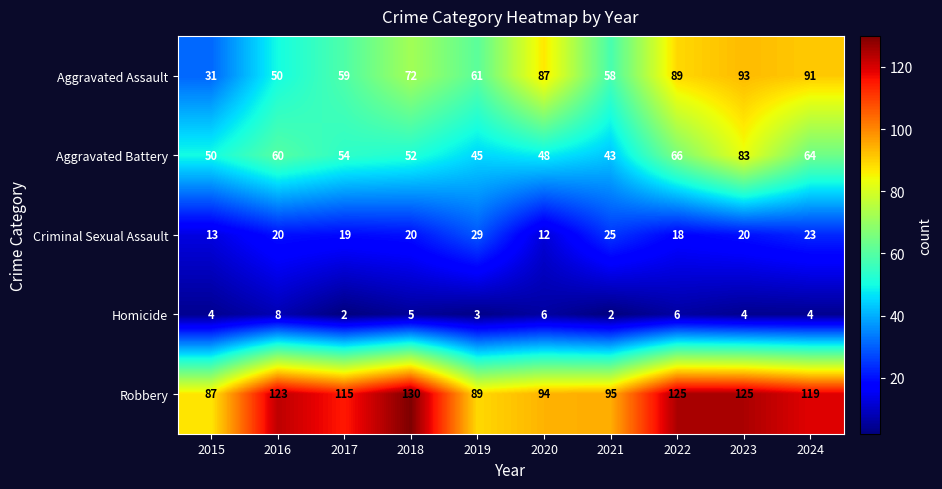

Is it true that Aggravated Battery equals 22 at 2022?

False